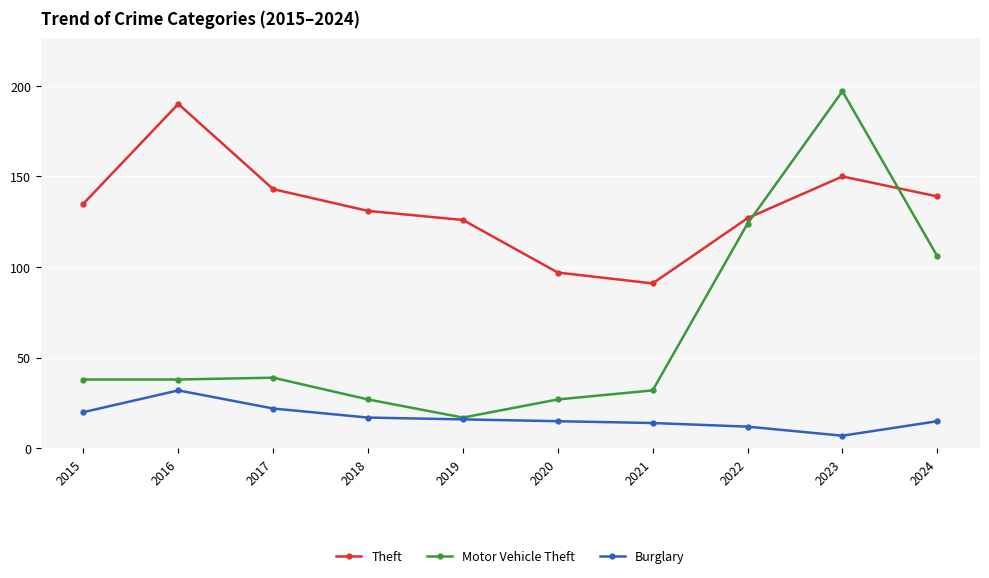

Reading left to right, what are all the values shown in this chart?

Theft: 2015=135	2016=190	2017=143	2018=131	2019=126	2020=97	2021=91	2022=127	2023=150	2024=139
Motor Vehicle Theft: 2015=38	2016=38	2017=39	2018=27	2019=17	2020=27	2021=32	2022=124	2023=197	2024=106
Burglary: 2015=20	2016=32	2017=22	2018=17	2019=16	2020=15	2021=14	2022=12	2023=7	2024=15